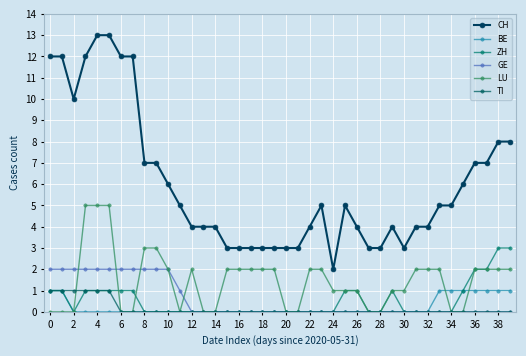

In ZH, how many points are lower than both neighbors (excluding endpoints)?

1